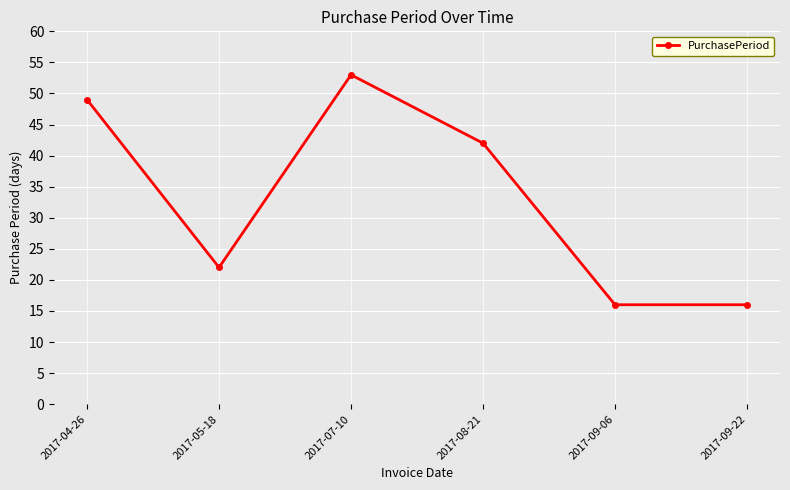

Count the values in the range 16 to 49.

5